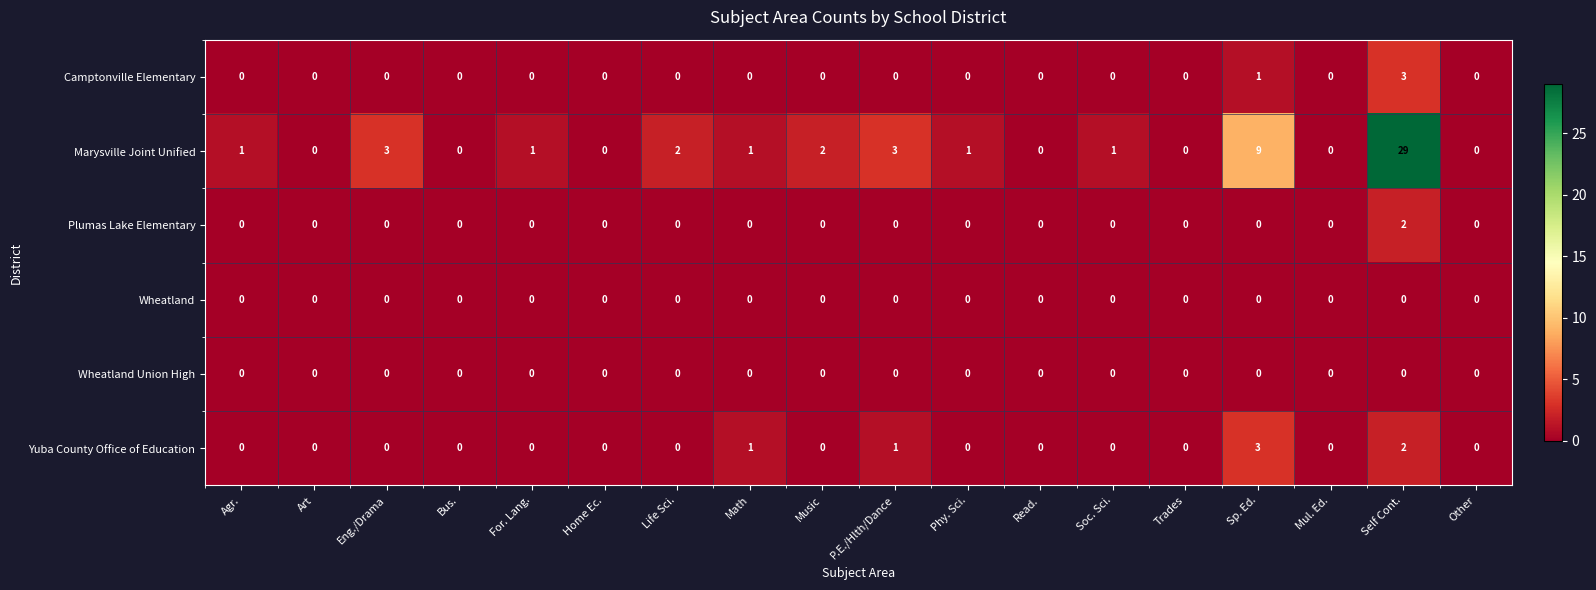

At which category is the sum across all series the highest?

Self Cont.